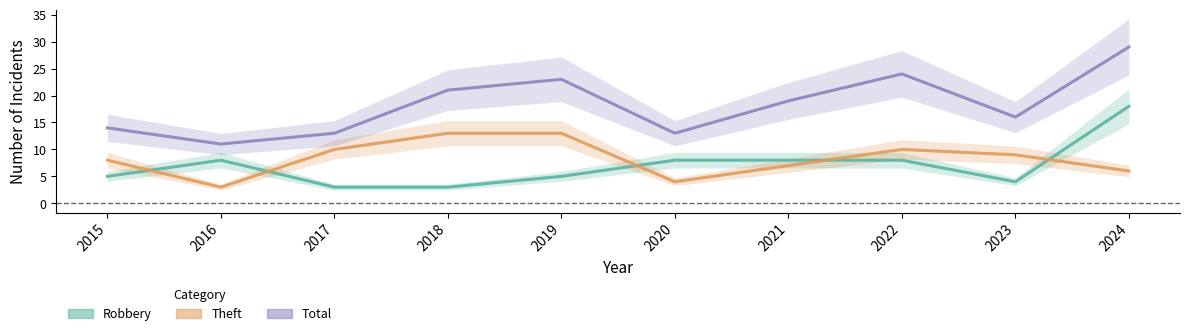

Reading left to right, transcribe all the data shown in this chart.

Robbery: 2015=5	2016=8	2017=3	2018=3	2019=5	2020=8	2021=8	2022=8	2023=4	2024=18
Theft: 2015=8	2016=3	2017=10	2018=13	2019=13	2020=4	2021=7	2022=10	2023=9	2024=6
Total: 2015=14	2016=11	2017=13	2018=21	2019=23	2020=13	2021=19	2022=24	2023=16	2024=29